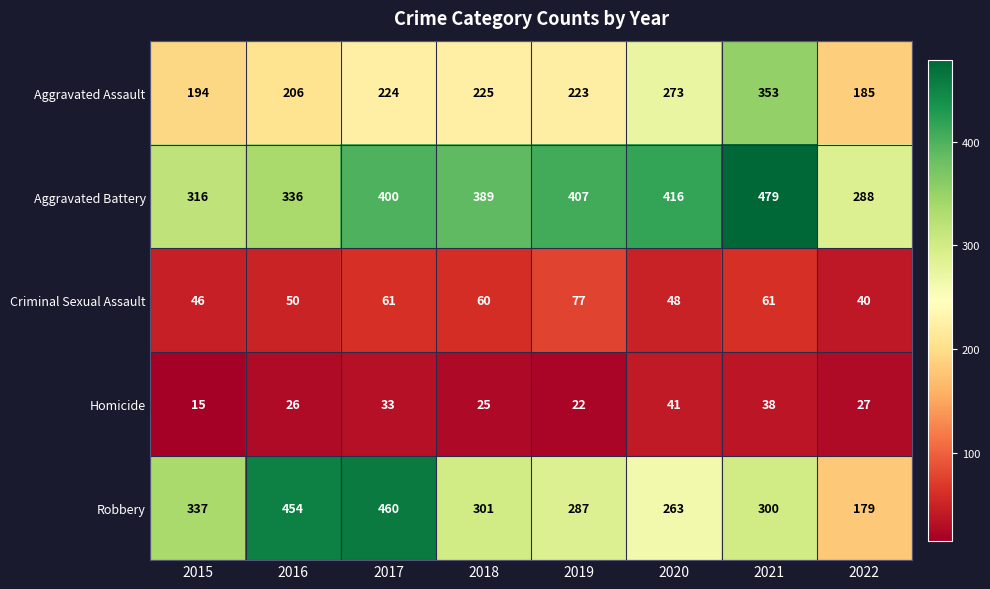

What is the sum of all Aggravated Battery values?

3031